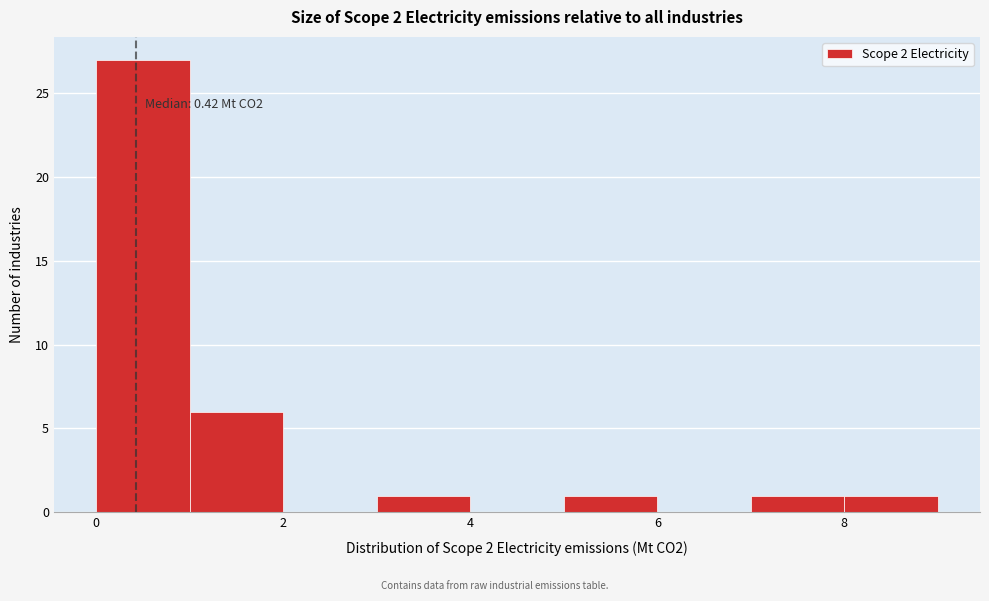

Over which range of the x-axis is the bar tallest?

0 to 1